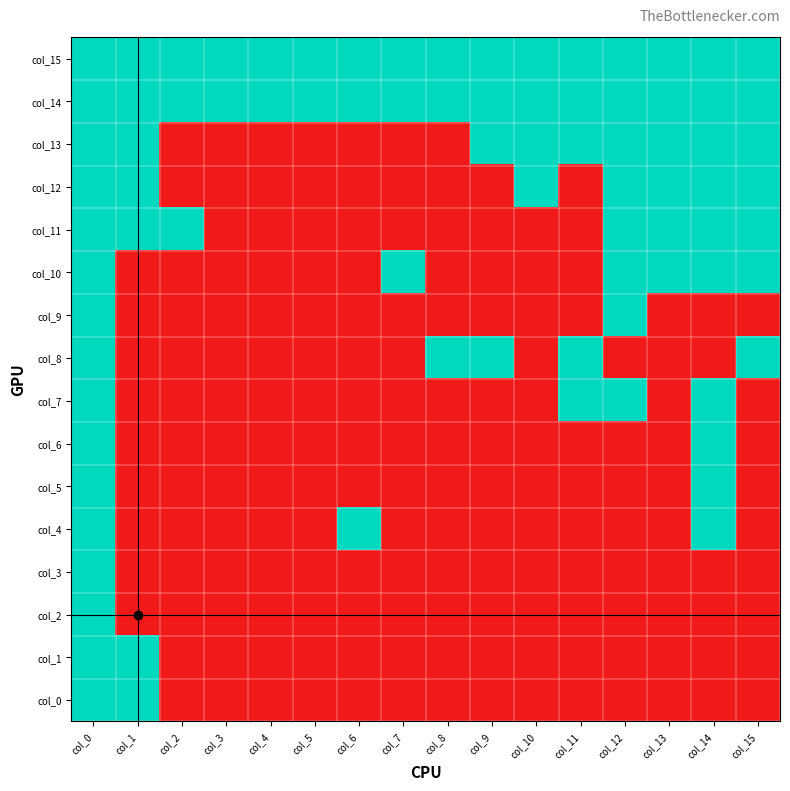

What is the maximum value shown in the chart?

1